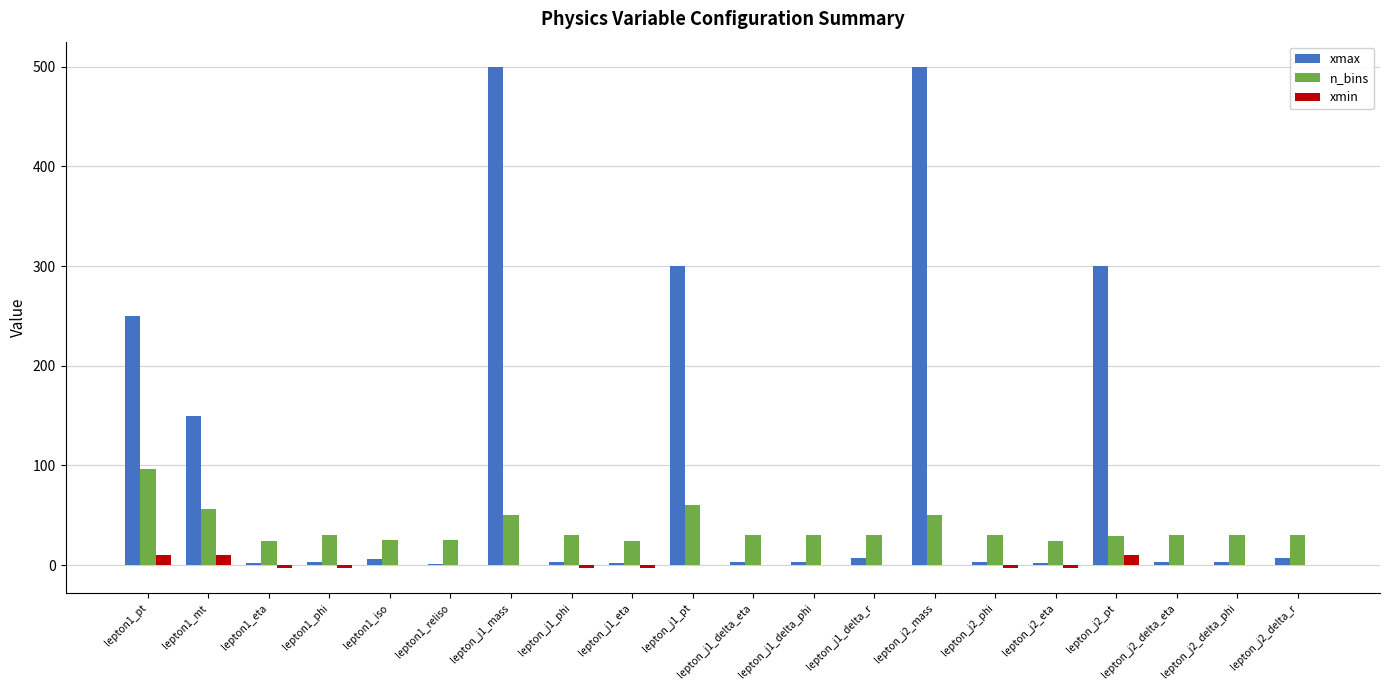

Is the value of n_bins at lepton_j1_mass greater than the value of xmin at lepton_j1_phi?

Yes